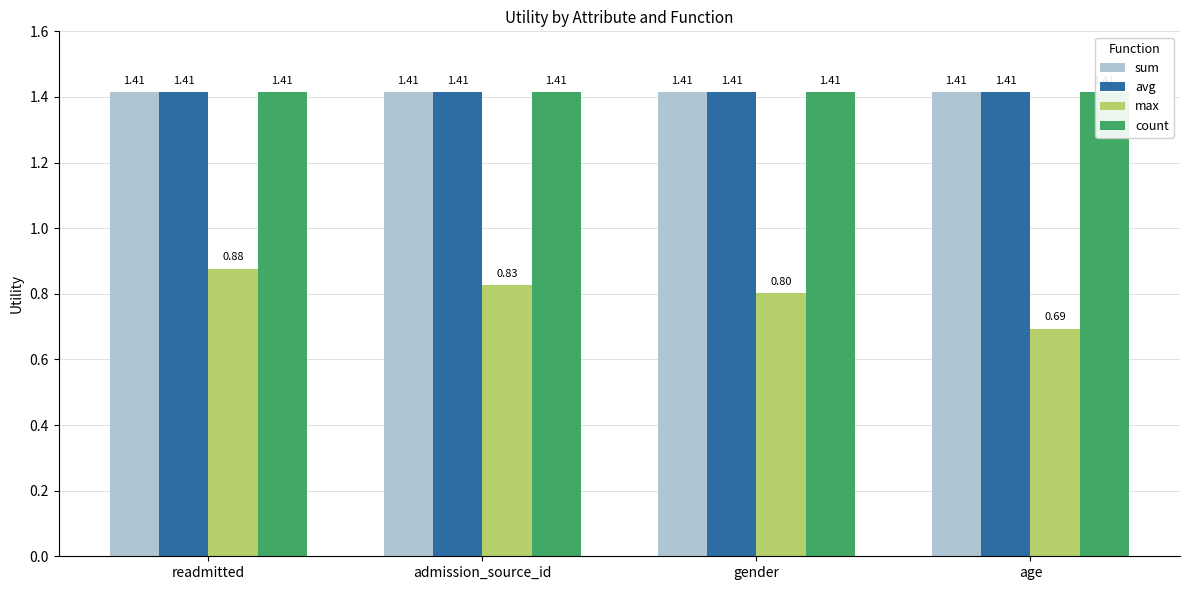

Which series has the largest total across all categories?

sum